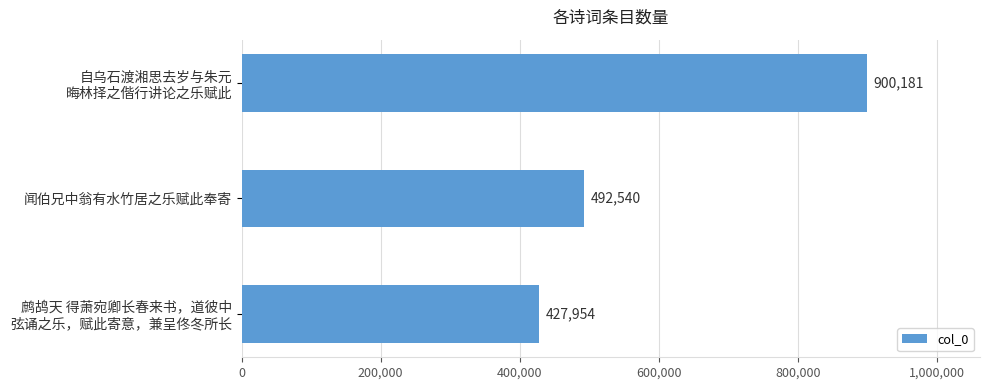

Reading top to bottom, extract all data points from this chart.

900181	492540	427954